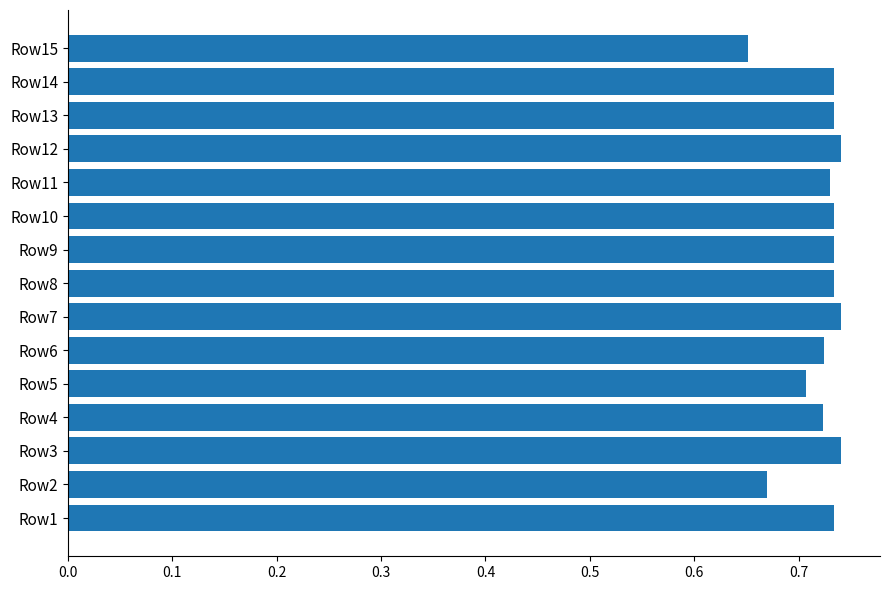

How many values are between 0 and 1?

15